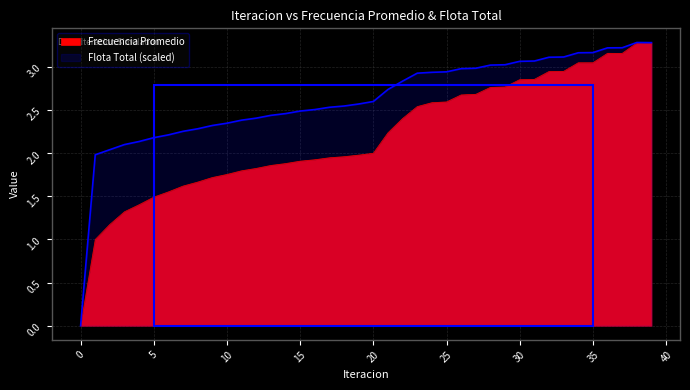

Is it true that Flota Total equals 2.5 at 14?

True